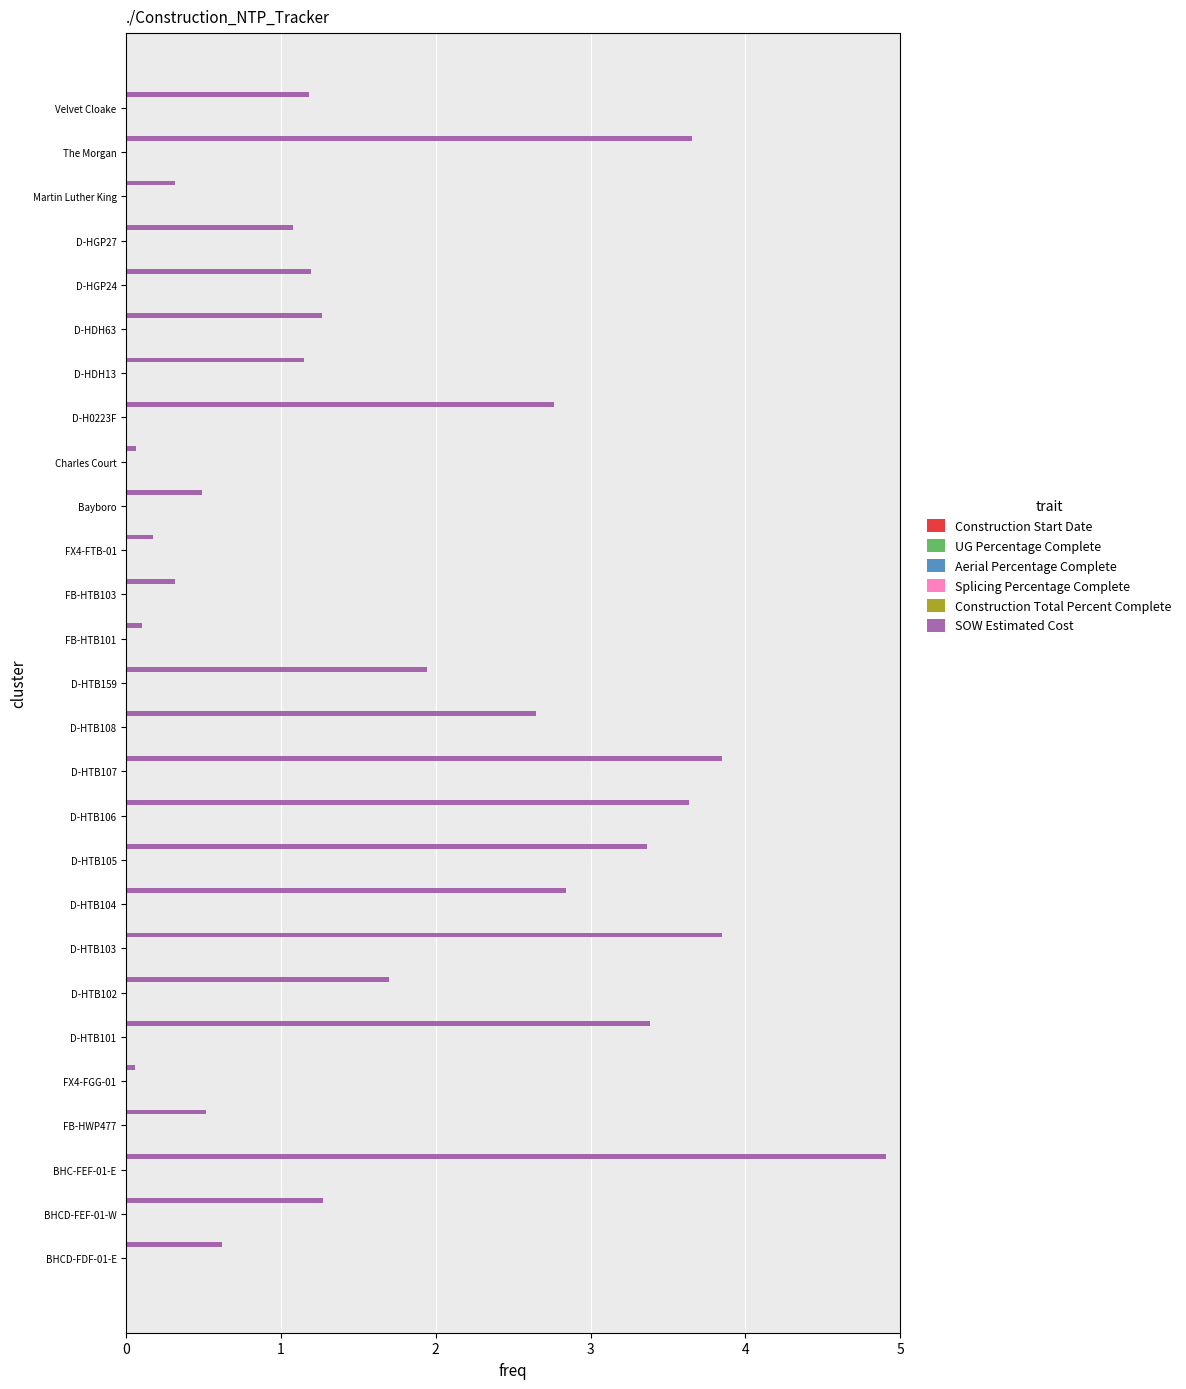

What is the greatest value displayed?

4.9